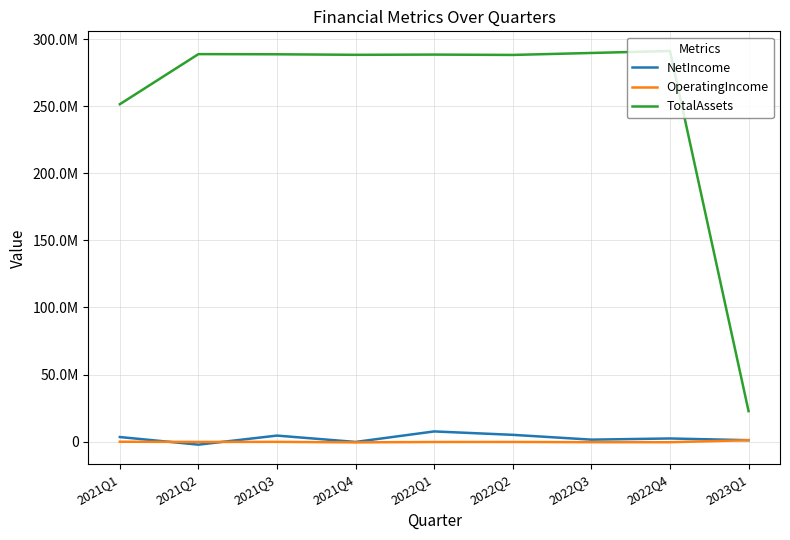

Which series has the largest range (max minus min)?

TotalAssets